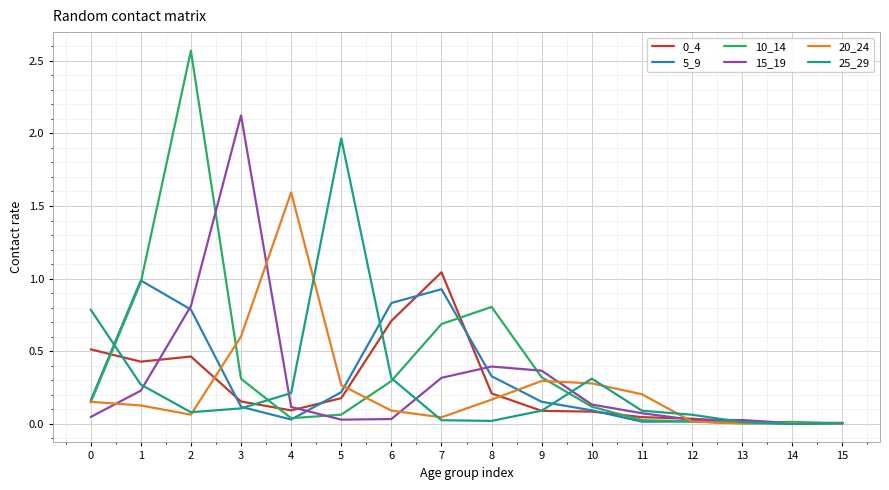

At which category is the sum across all series the highest?

2